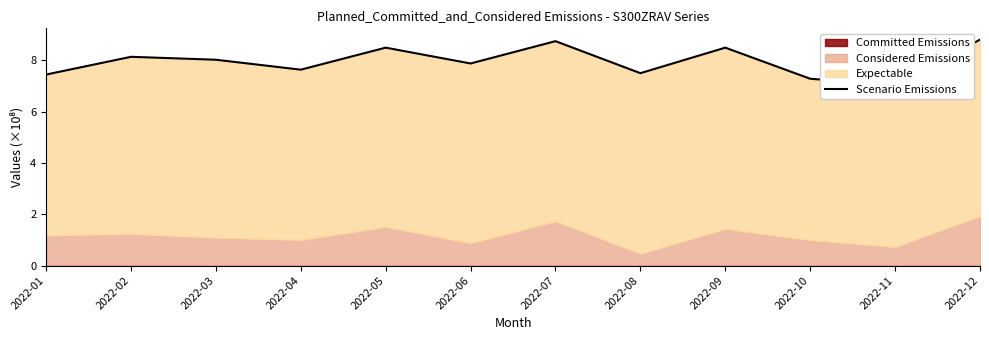

Which has a higher value, 2022-08 or 2022-03?

2022-03